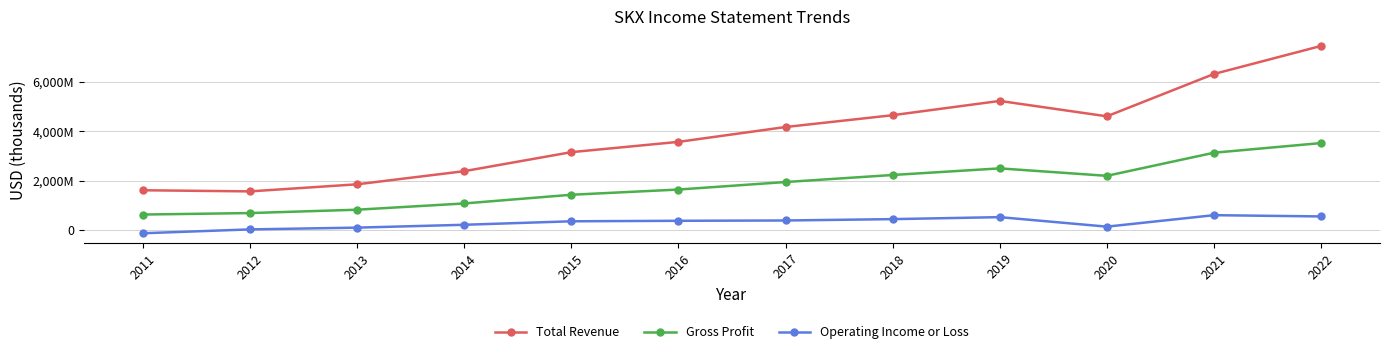

The Gross Profit series shows 1290941 at 2019. True or false?

False